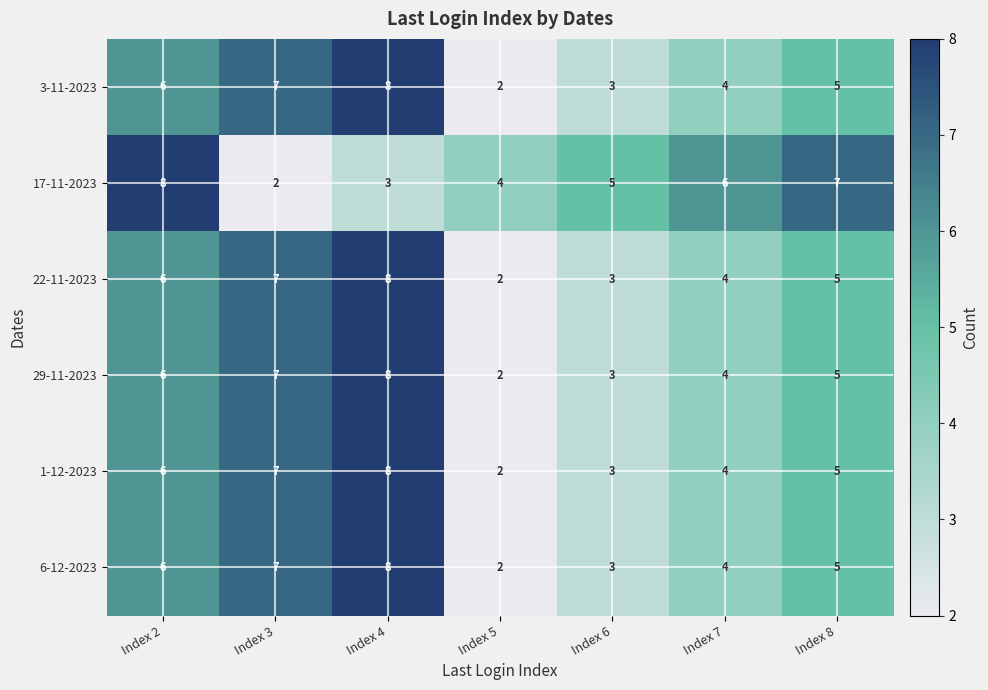

Read the 3-11-2023 value at Index 2.

6